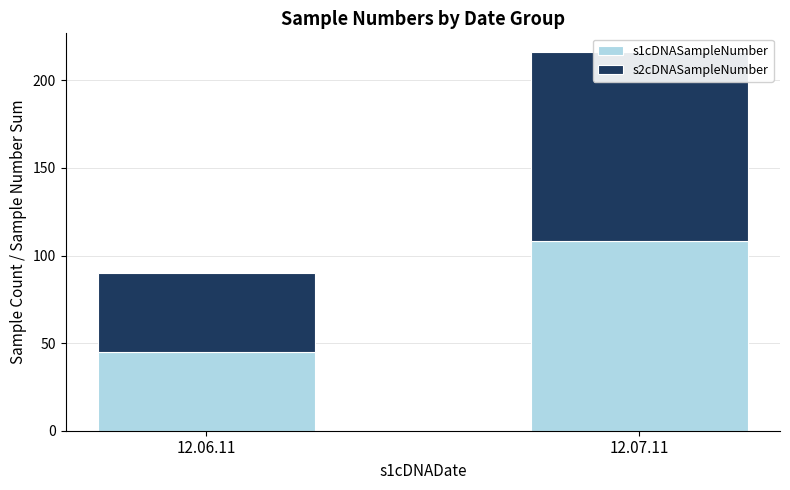

How many bars are there in each group?

2